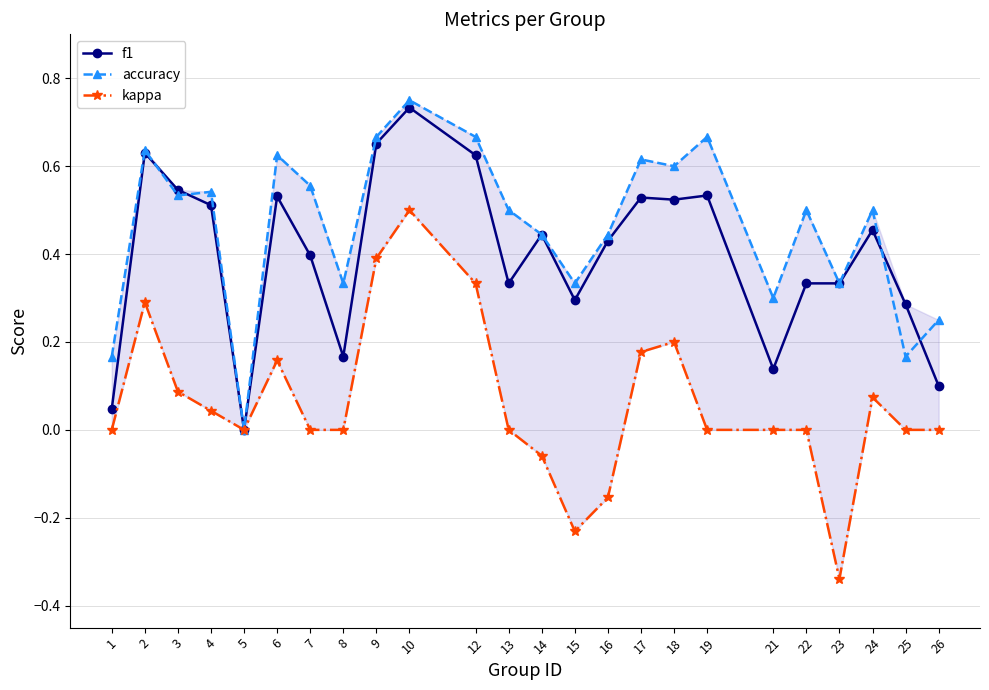

Which has a higher value, 23 or 22?

23